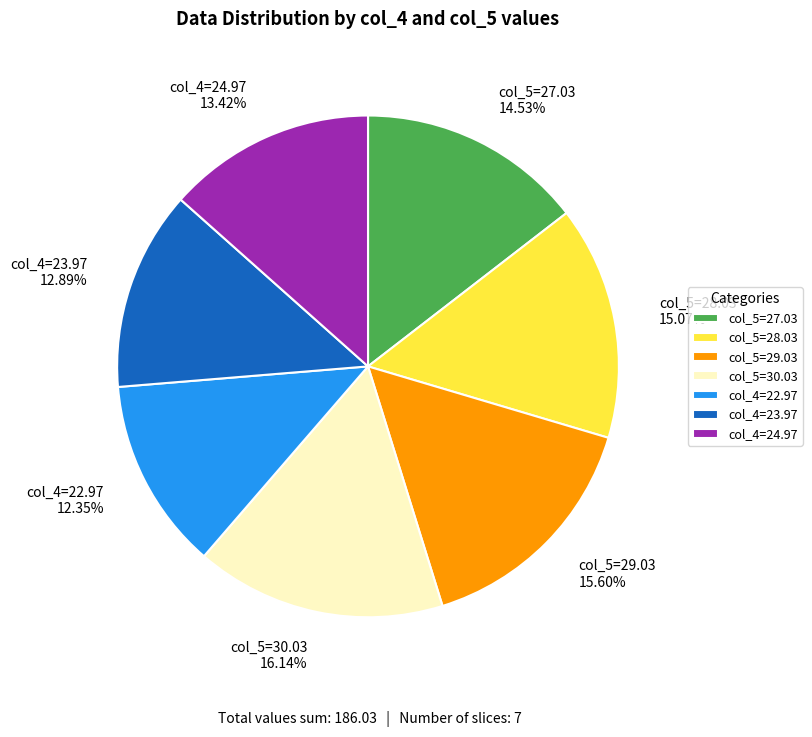

Count the number of slices in the pie.

7